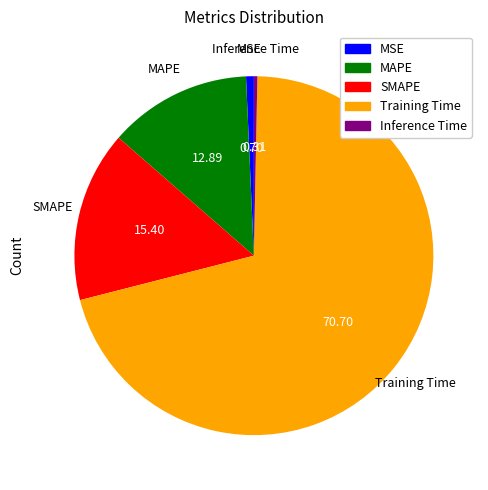

Which has a higher value, Inference Time or Training Time?

Training Time